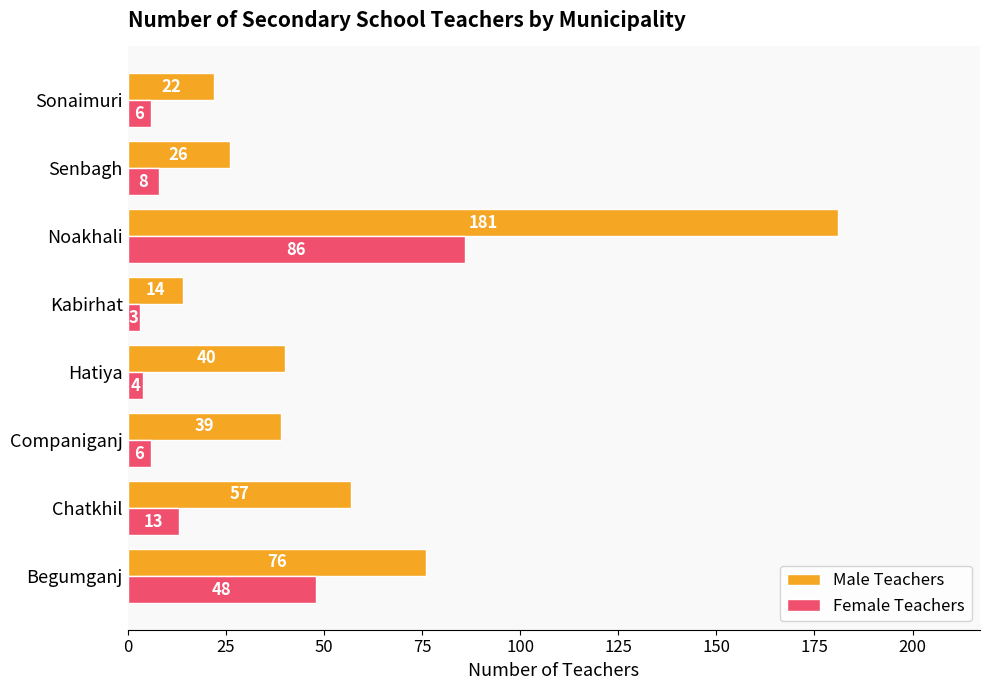

The value of Male Teachers at Kabirhat is 23. True or false?

False